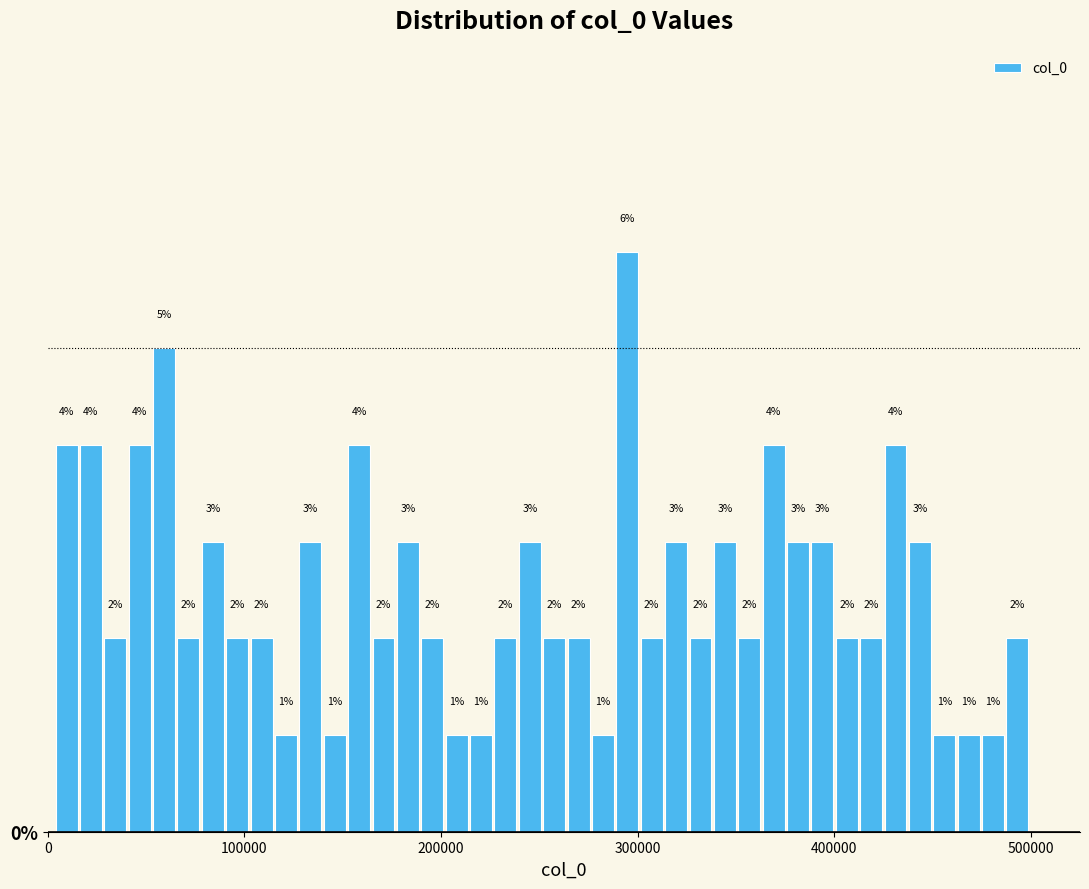

Around what value on the x-axis is the tallest bar? Give the approximate position of its centre, as read against the axis.

290000